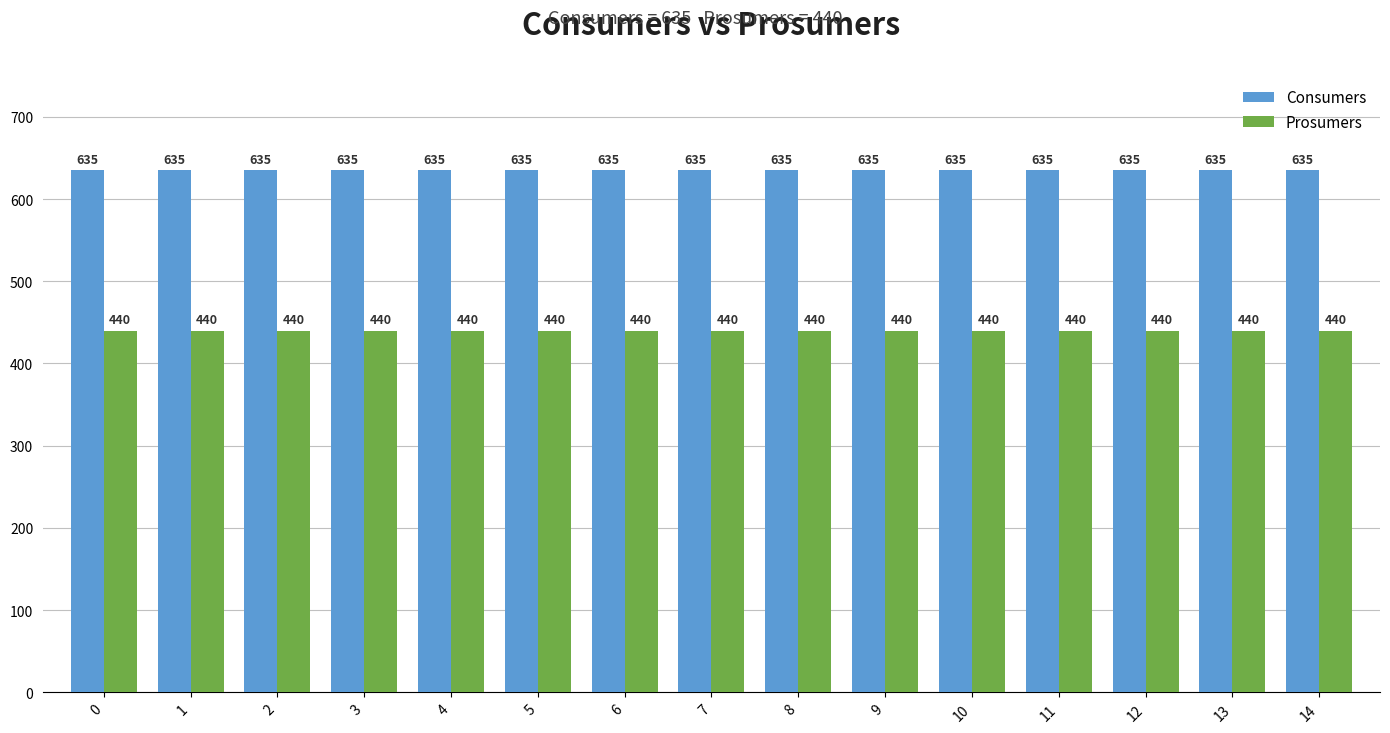

What is the approximate value of Consumers at 0?

635